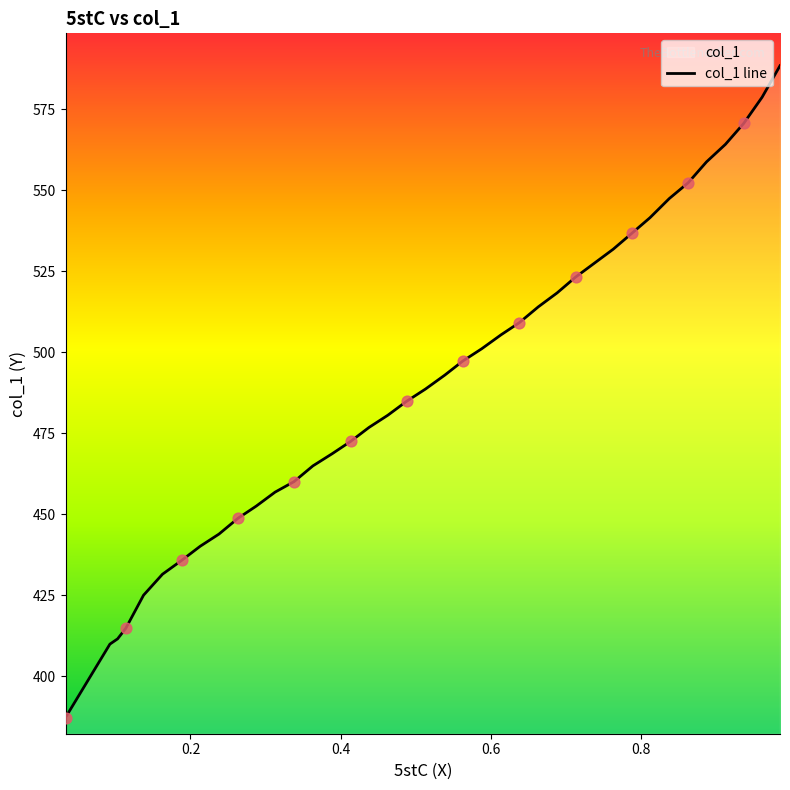

What is the difference between the maximum and minimum values?

201.2